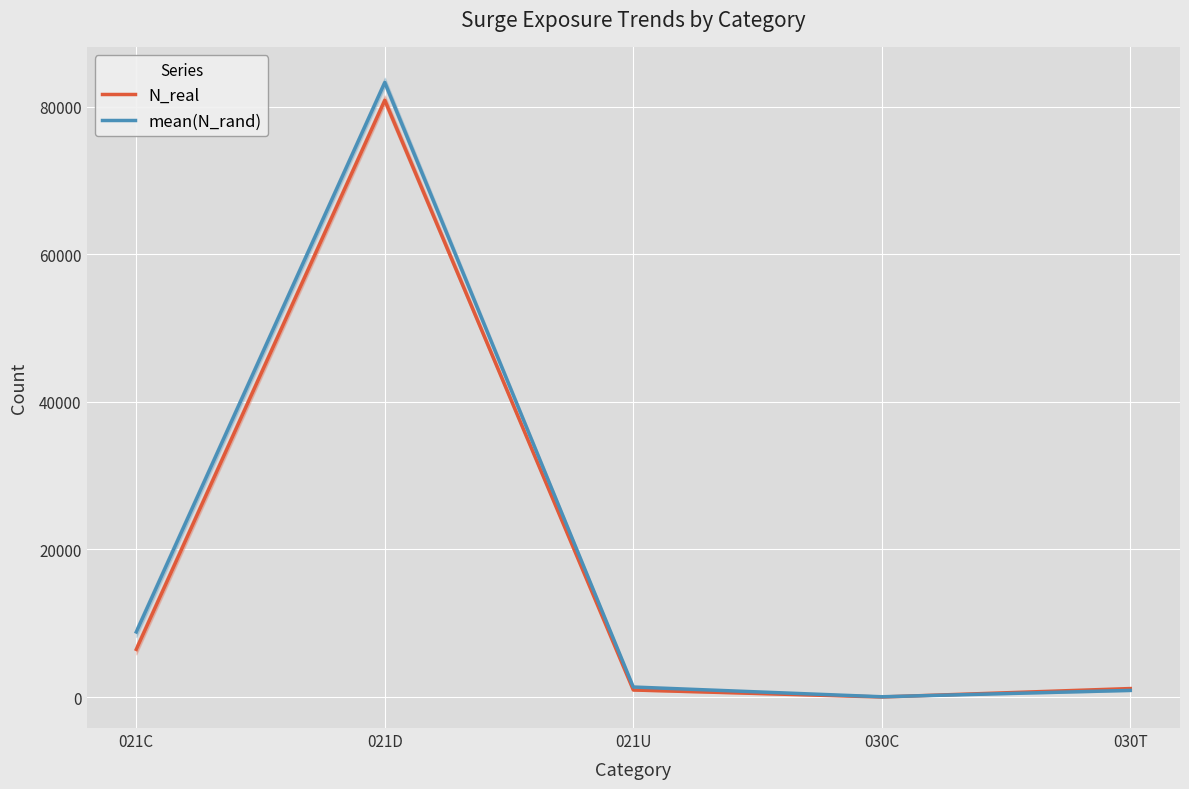

Reading left to right, extract all data points from this chart.

N_real: 6456.0	80849.0	952.0	4.0	1147.0
mean(N_rand): 8815.1	83257.4	1355.3	34.7	896.1